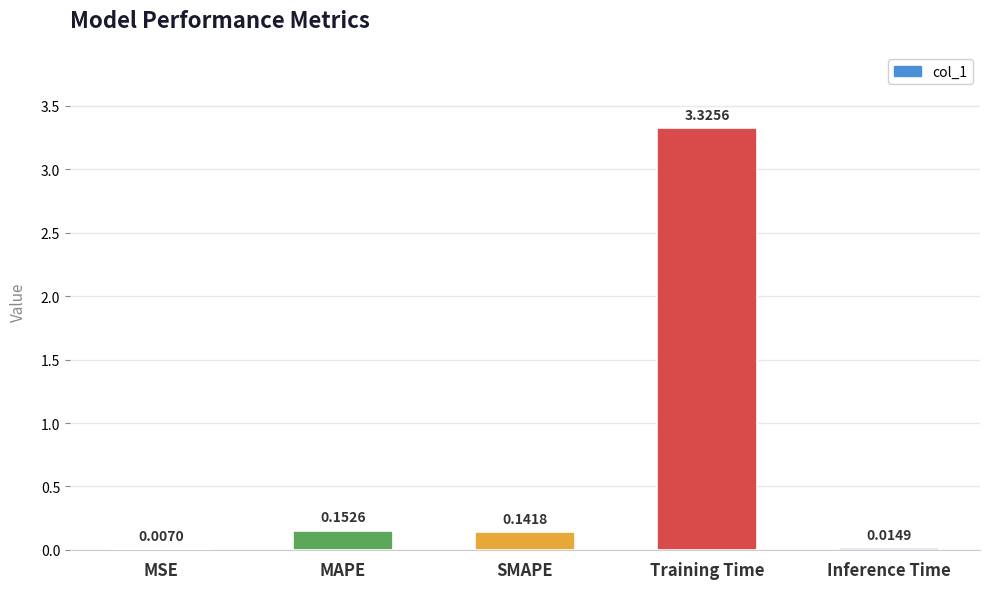

Count the number of categories in the chart.

5